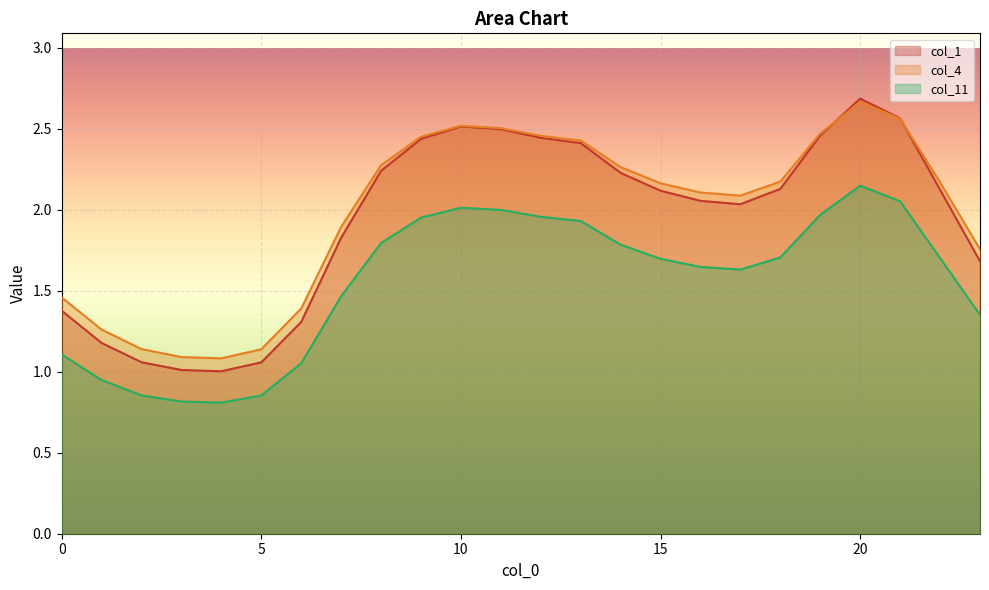

Reading right to left, extract all data points from this chart.

col_1: 23=1.7	22=2.1	21=2.6	20=2.7	19=2.5	18=2.1	17=2.0	16=2.1	15=2.1	14=2.2	13=2.4	12=2.4	11=2.5	10=2.5	9=2.4	8=2.2	7=1.8	6=1.3	5=1.1	4=1.0	3=1.0	2=1.1	1=1.2	0=1.4
col_4: 23=1.8	22=2.2	21=2.6	20=2.7	19=2.5	18=2.2	17=2.1	16=2.1	15=2.2	14=2.3	13=2.4	12=2.5	11=2.5	10=2.5	9=2.5	8=2.3	7=1.9	6=1.4	5=1.1	4=1.1	3=1.1	2=1.1	1=1.3	0=1.5
col_11: 23=1.4	22=1.7	21=2.1	20=2.1	19=2.0	18=1.7	17=1.6	16=1.6	15=1.7	14=1.8	13=1.9	12=2.0	11=2.0	10=2.0	9=2.0	8=1.8	7=1.5	6=1.1	5=0.9	4=0.8	3=0.8	2=0.9	1=0.9	0=1.1